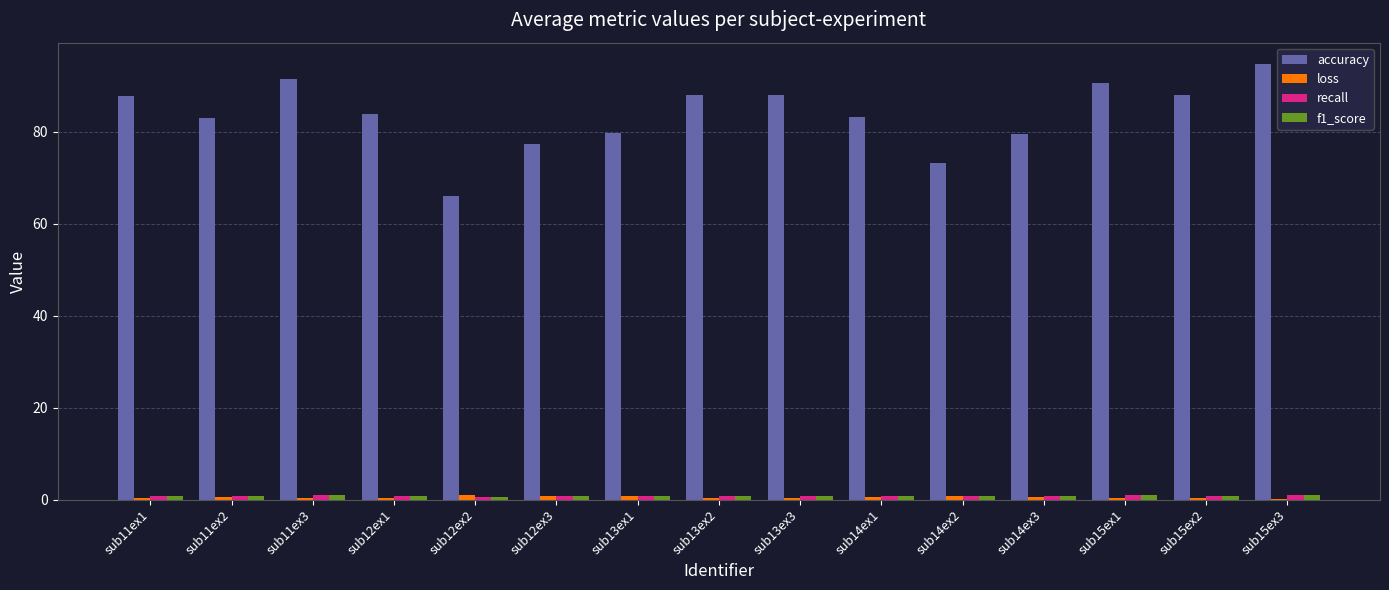

Which label corresponds to the largest value in the chart?

sub15ex3